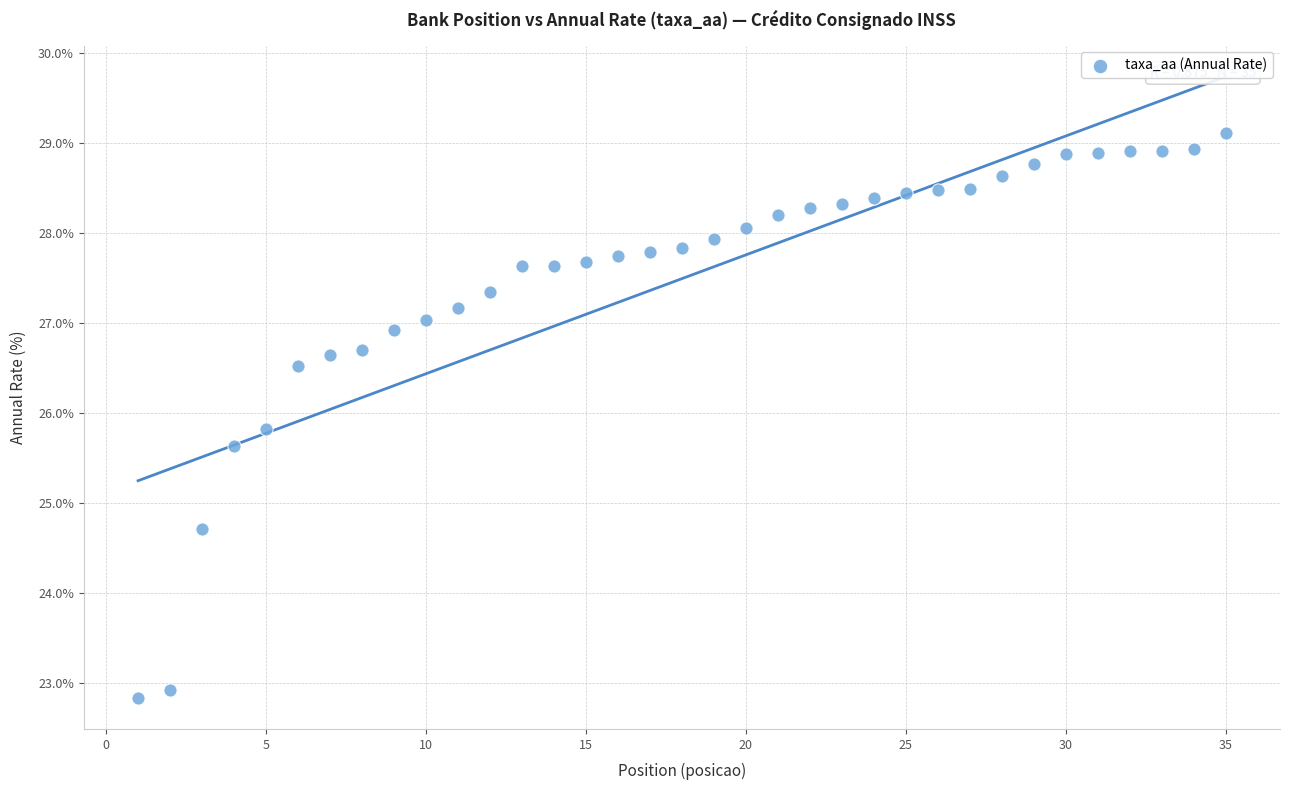

What is the range of Y values (max minus min)?

6.3